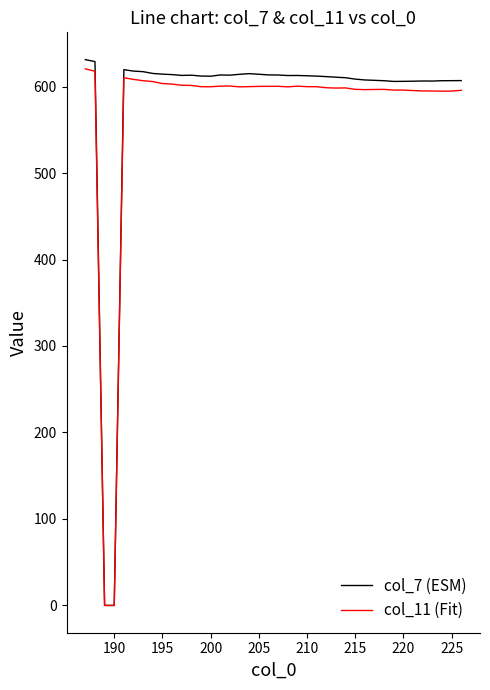

What is the maximum value shown in the chart?

631.1